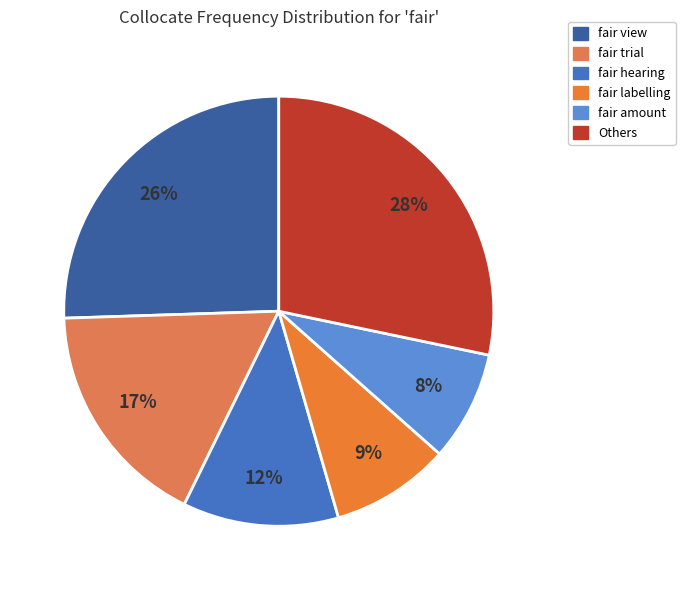

True or false: fair hearing accounts for 2% of the total.

False